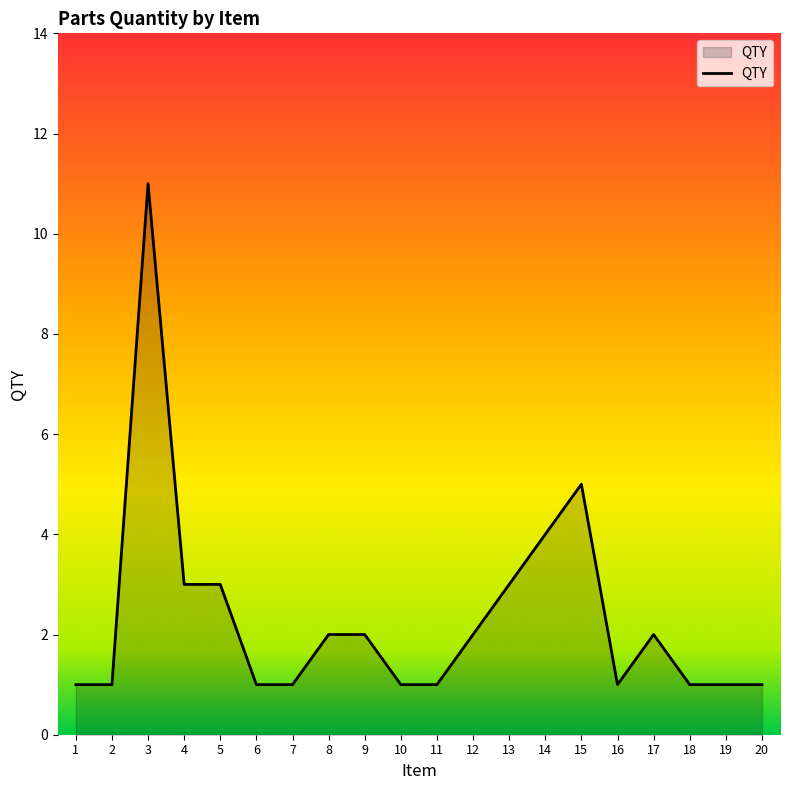

What is the sum of the values at 8 and 20?

3